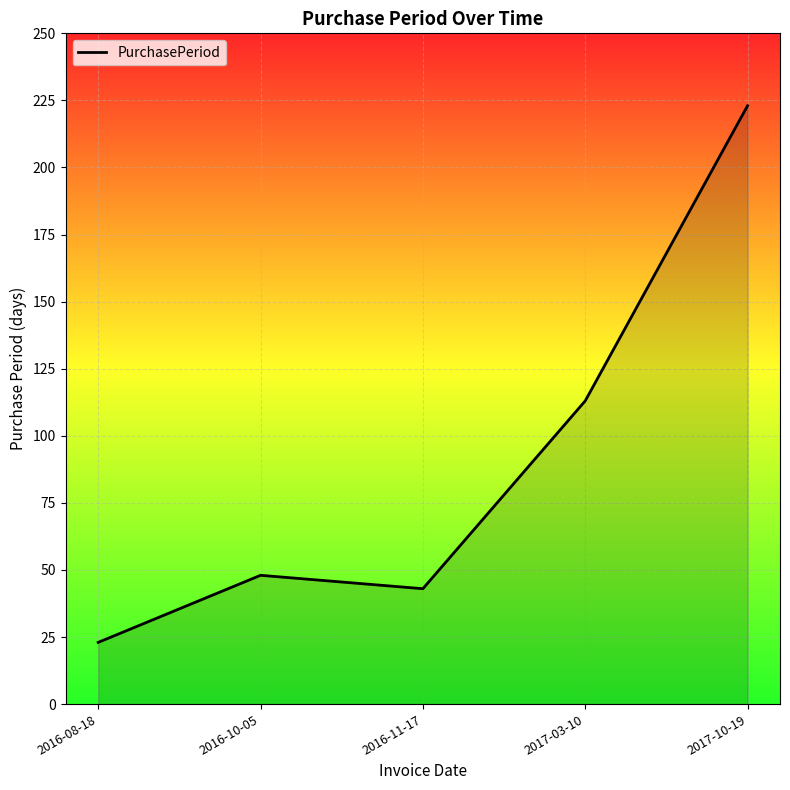

What is the difference between the second highest and minimum values?

90